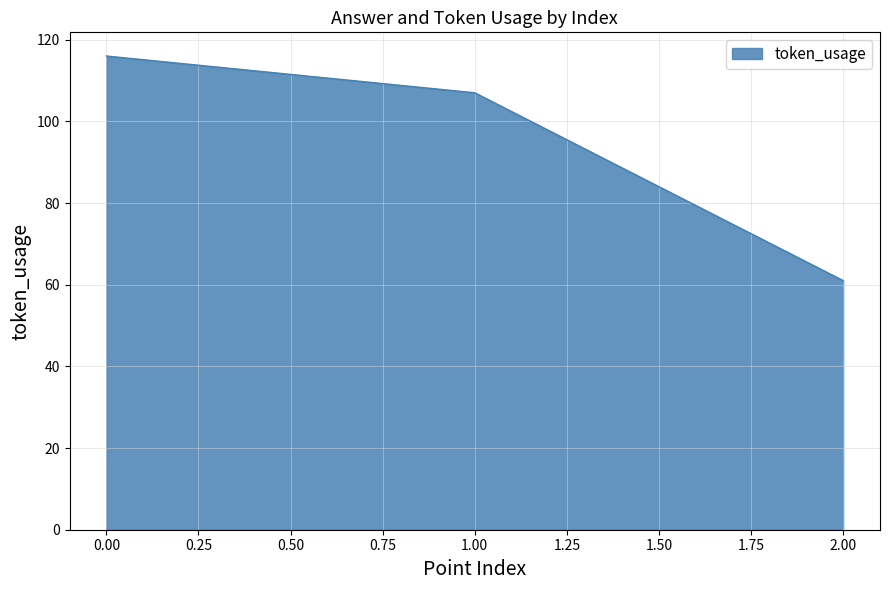

What is the greatest value displayed?

116